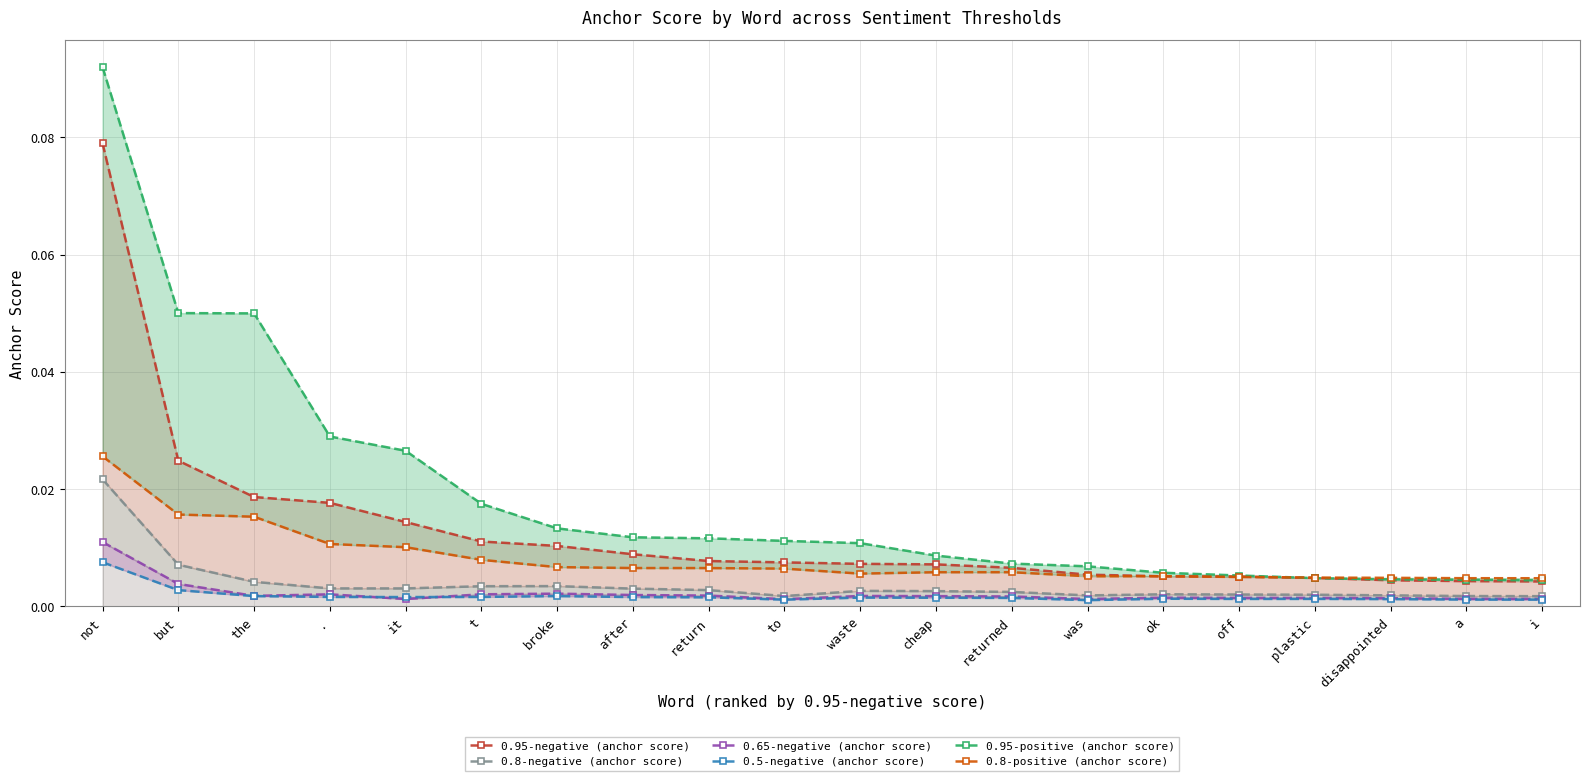

How many lines are shown in the chart?

6